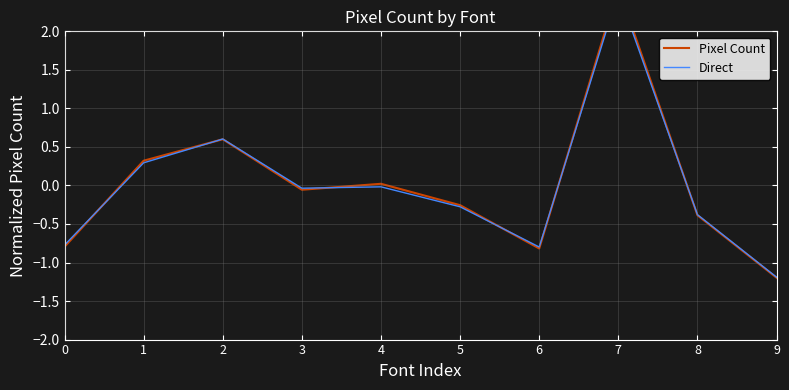

Reading left to right, extract all data points from this chart.

Pixel Count: 0=-0.8	1=0.3	2=0.6	3=-0.1	4=0.0	5=-0.3	6=-0.8	7=2.6	8=-0.4	9=-1.2
Direct: 0=-0.8	1=0.3	2=0.6	3=-0.0	4=-0.0	5=-0.3	6=-0.8	7=2.5	8=-0.4	9=-1.2